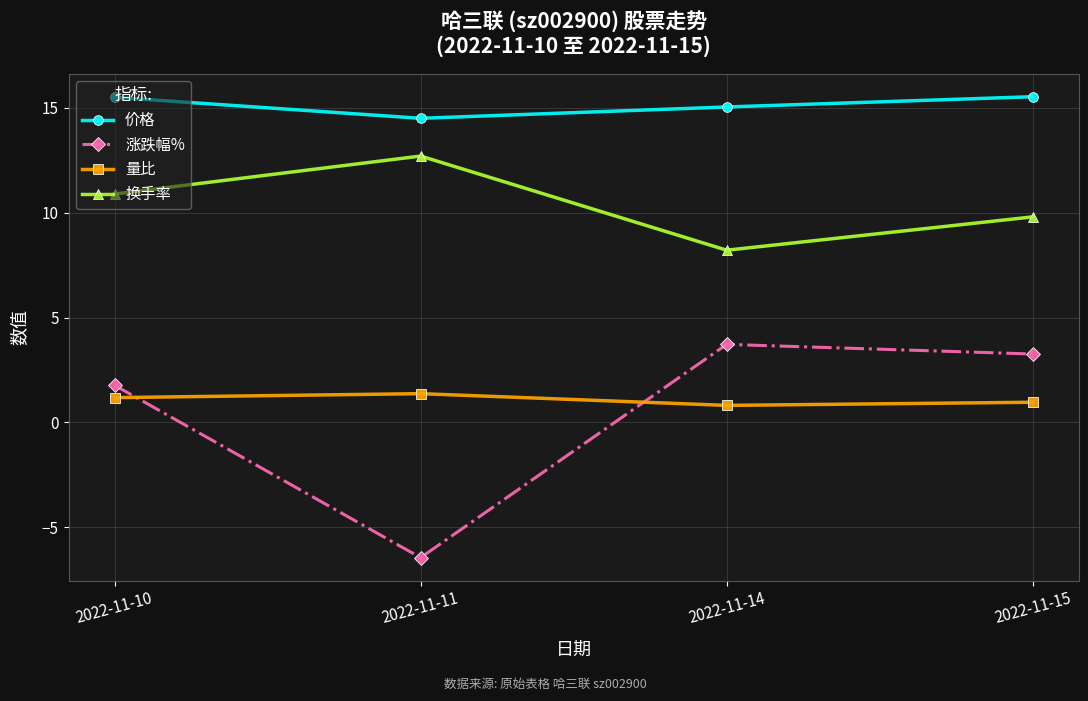

What is the maximum value for 换手率?

12.7